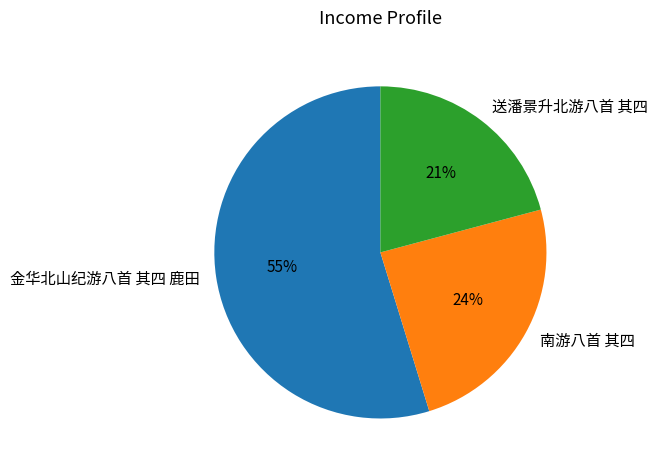

Which slice is the largest?

金华北山纪游八首 其四 鹿田